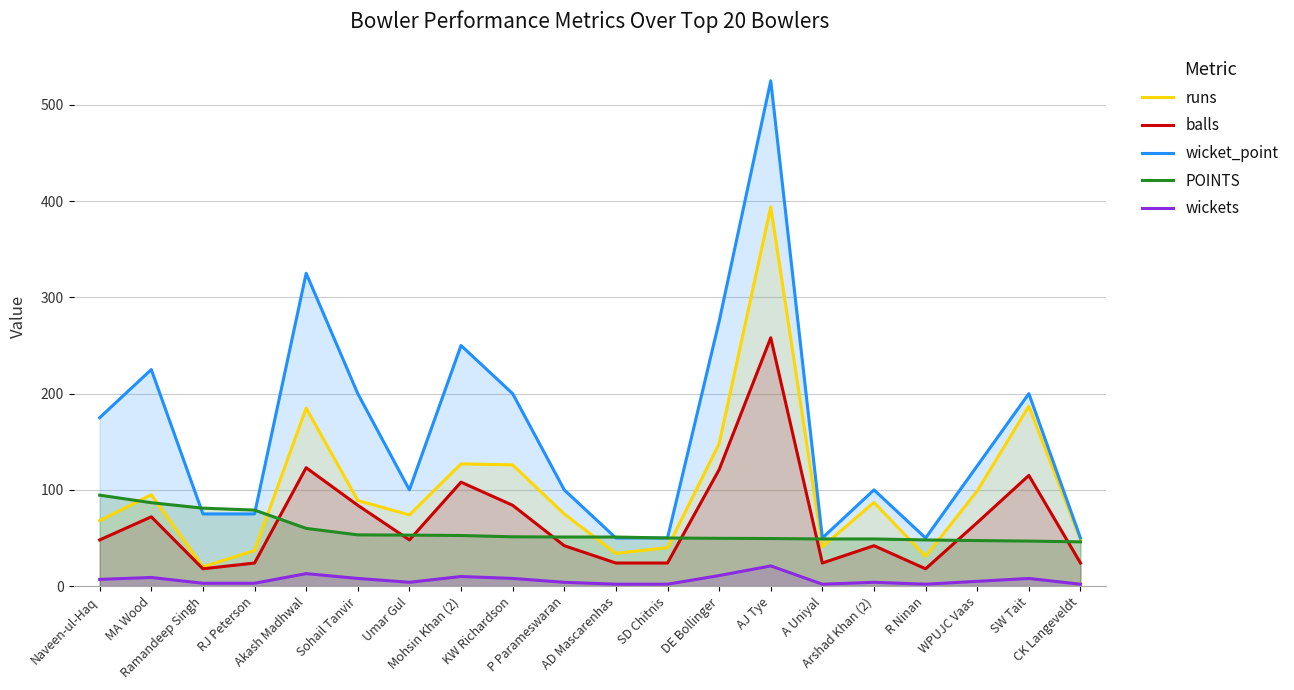

True or false: wicket_point has more than 1 interior local peaks.

True